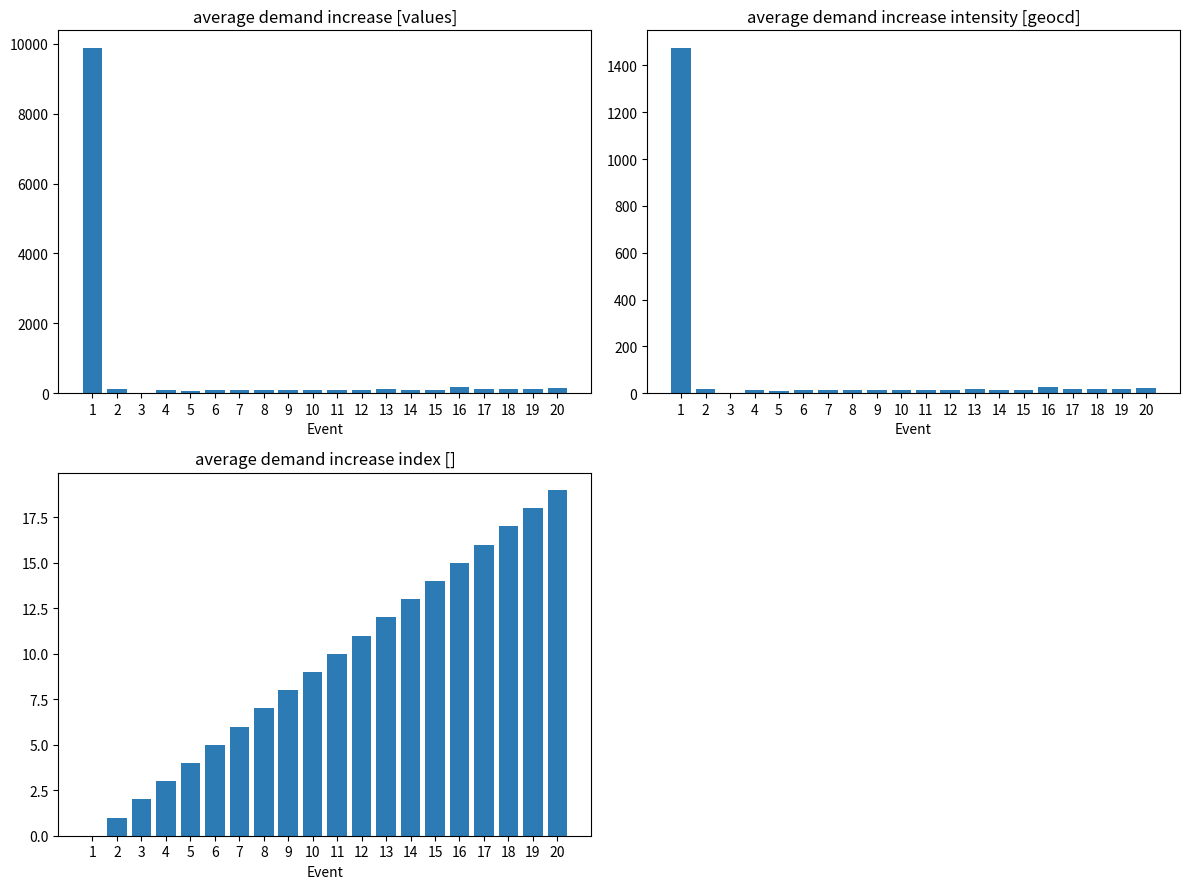

Reading left to right, transcribe all the data shown in this chart.

values: 9892	107	0	87	67	93	87	93	100	80	100	87	120	87	100	174	113	127	120	147
geocd: 1476	16	0	13	10	14	13	14	15	12	15	13	18	13	15	26	17	19	18	22
col_0: 0	1	2	3	4	5	6	7	8	9	10	11	12	13	14	15	16	17	18	19